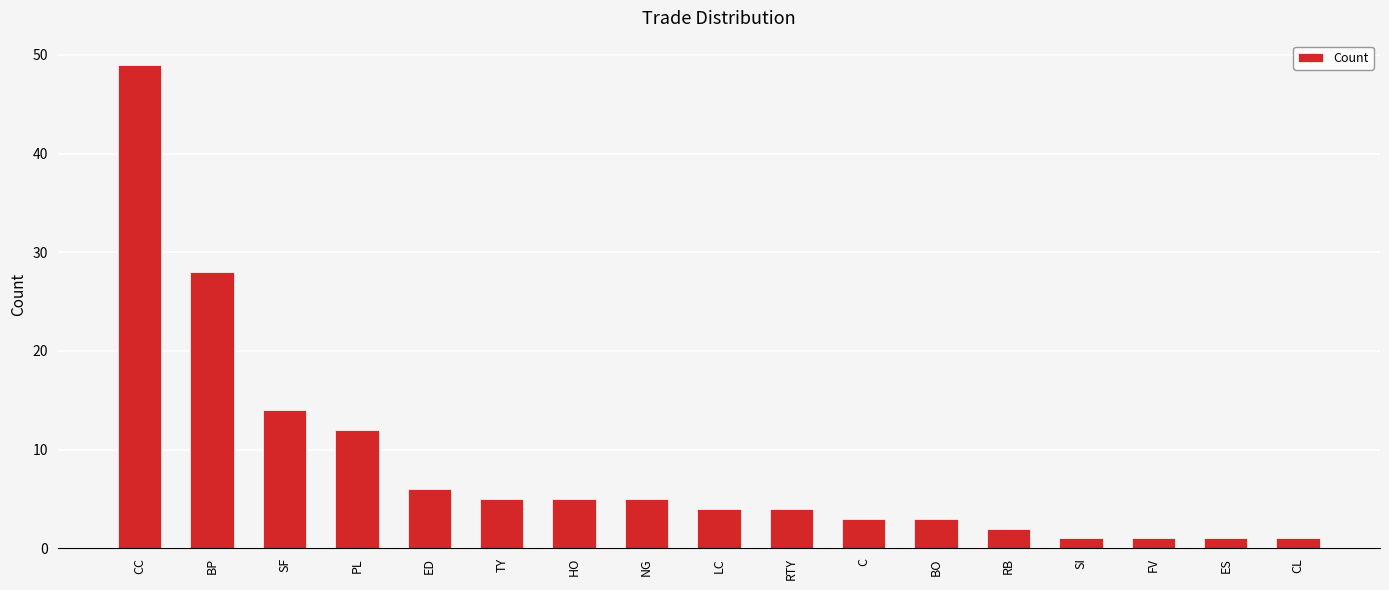

Are the bars grouped side by side (vs. stacked)?

No